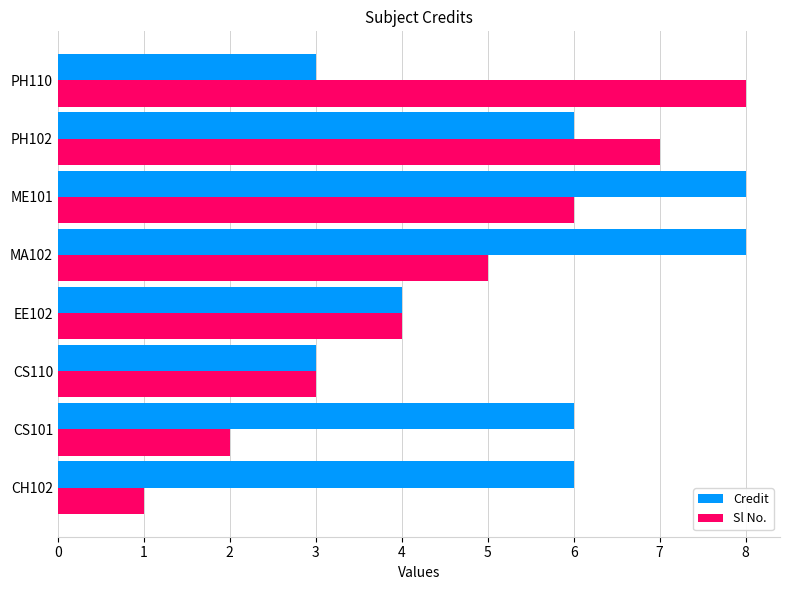

Is it true that Sl No. equals 1 at MA102?

False